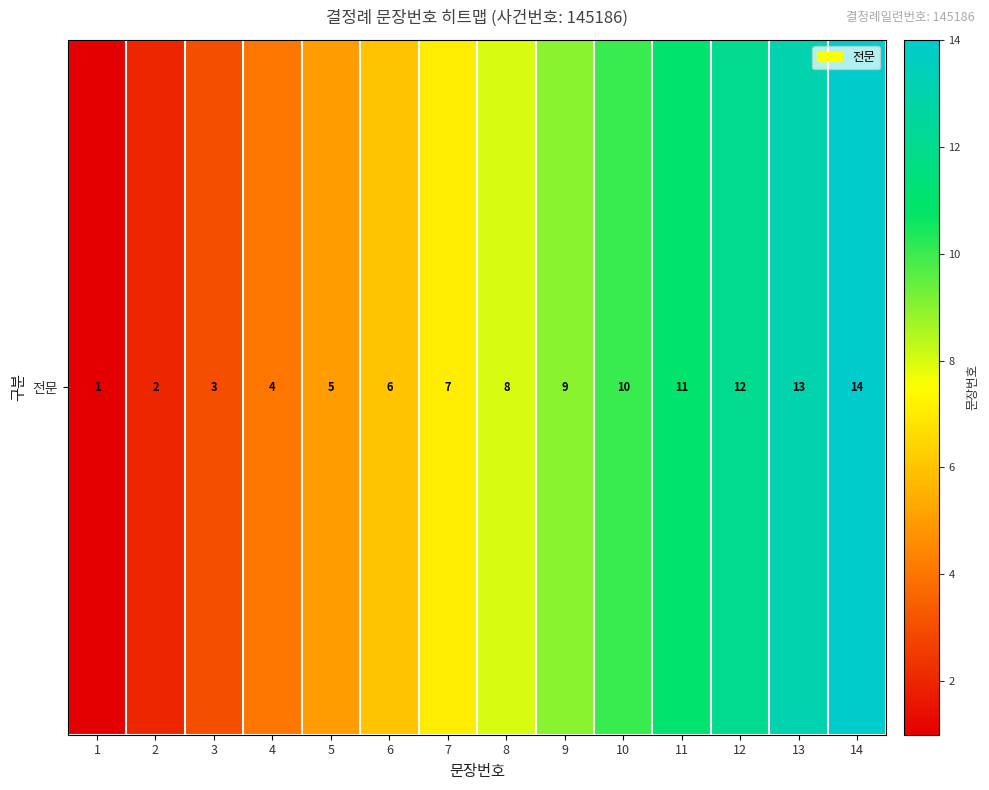

At which category does the chart reach its minimum across all series?

1